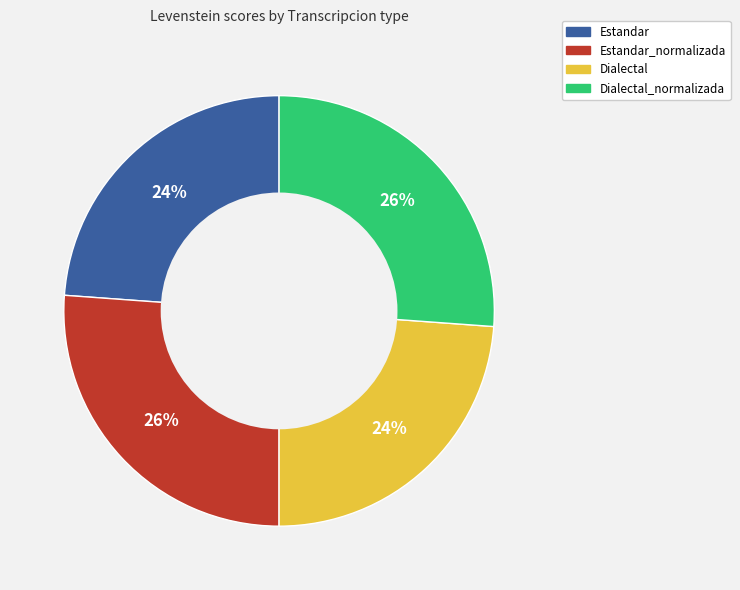

Does any single category account for the majority?

No